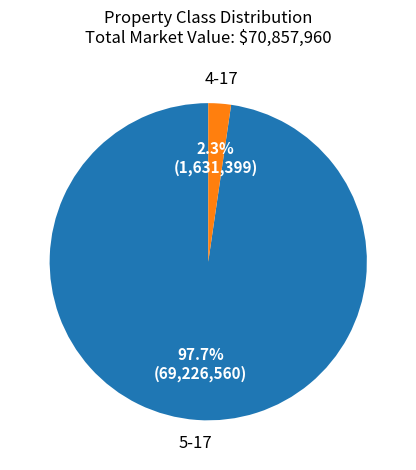

Is there any slice that represents more than half of the pie?

Yes